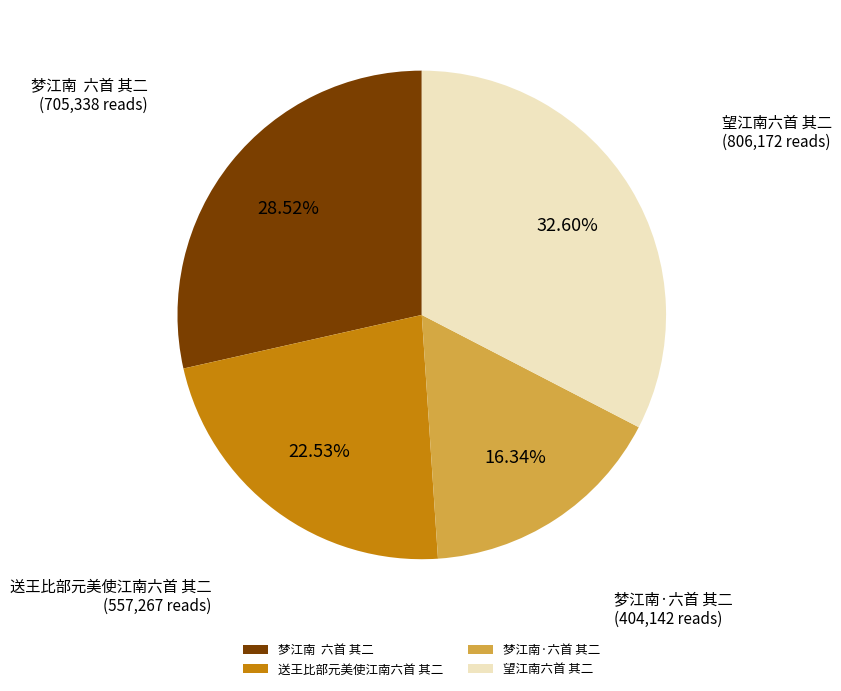

What percentage is the 梦江南·六首 其二 slice, to the nearest percent?

16%